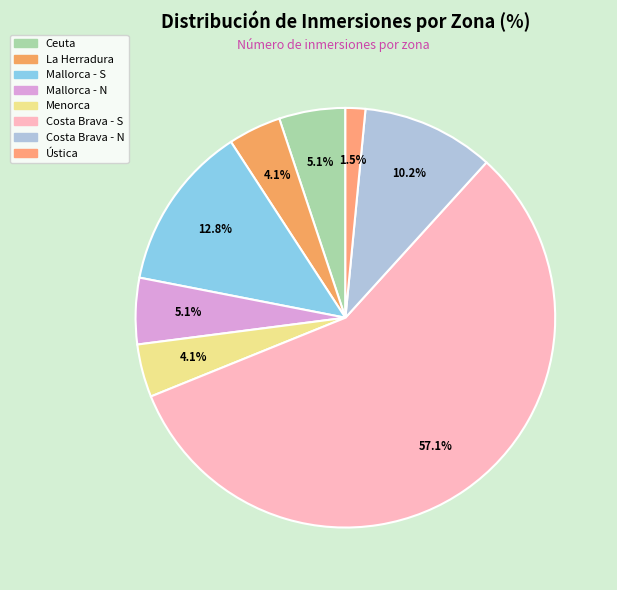

Does Costa Brava - S represent more than half of the total?

Yes